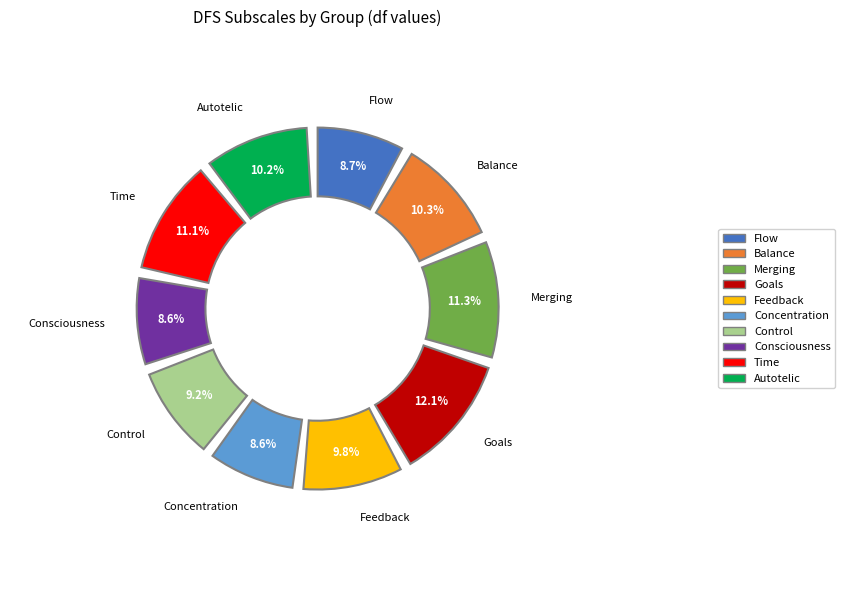

What percentage do DFS_Goals and DFS_Merging together represent?

23.4%